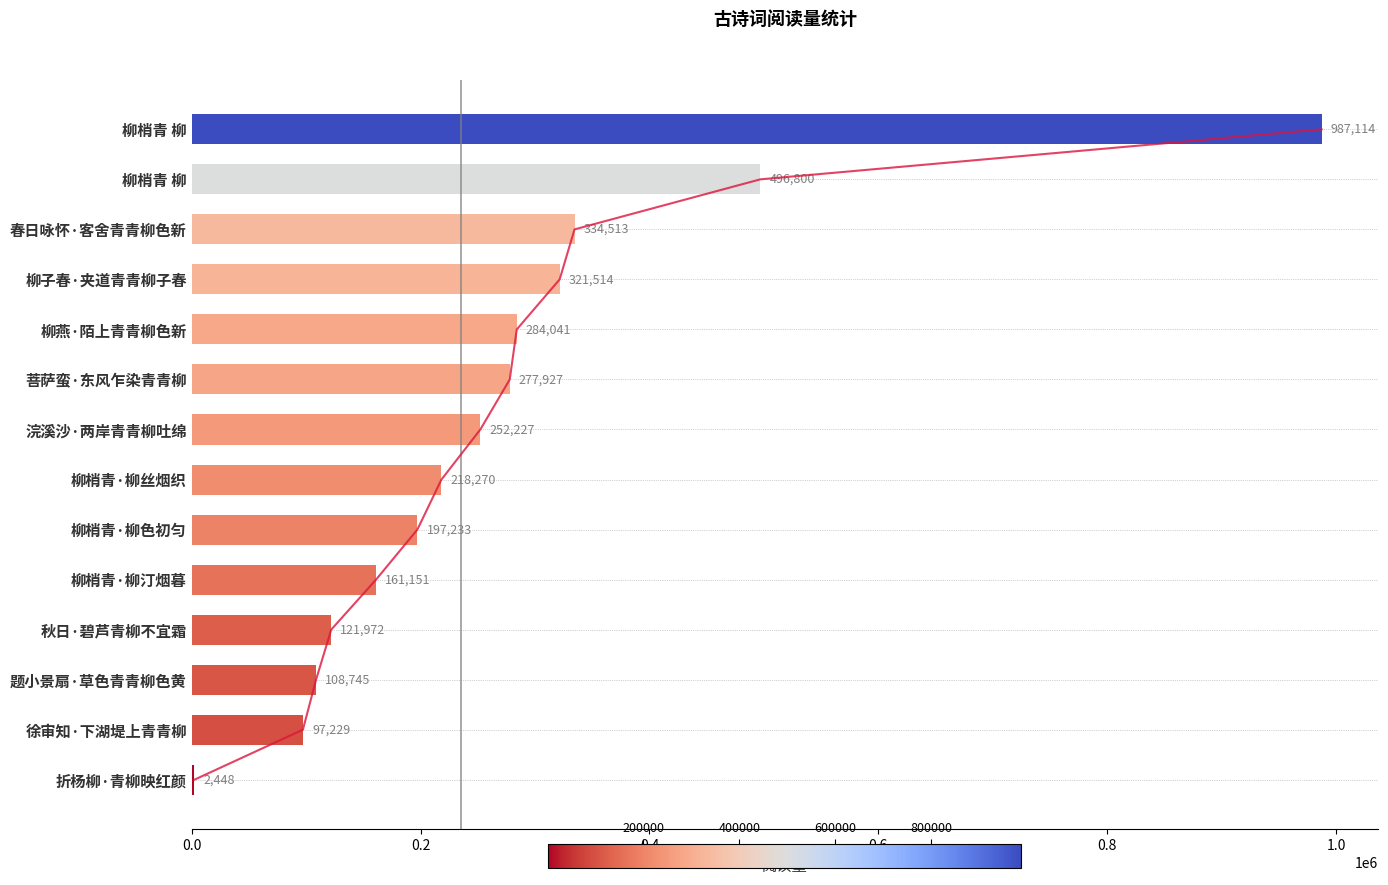

Does the chart contain stacked bars?

No